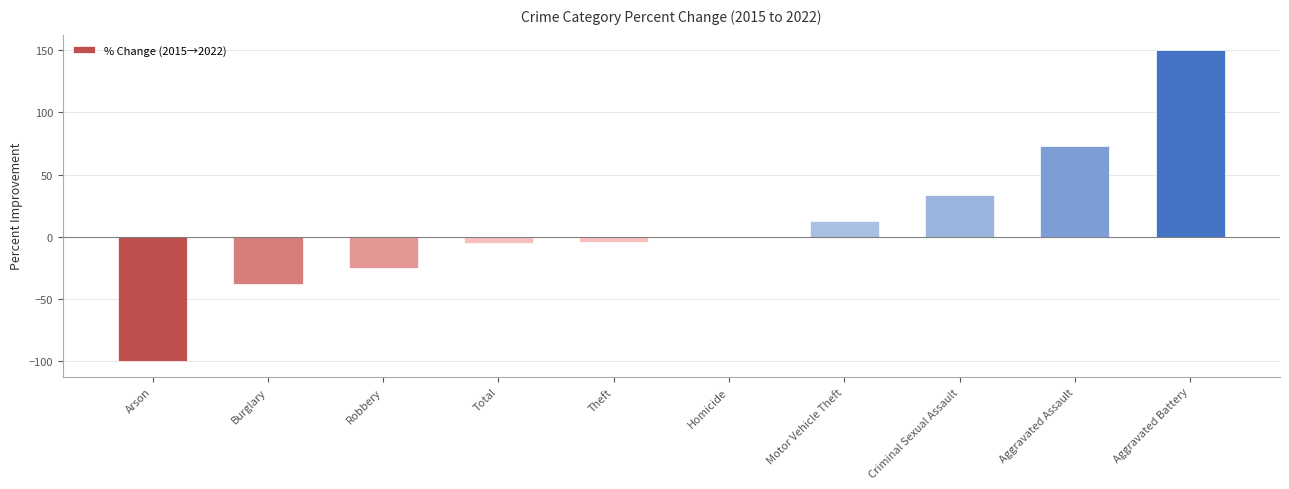

What is the change in value from Total to Aggravated Assault?

+77.5